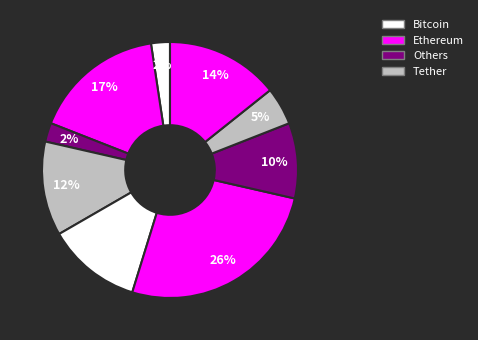

How many segments does this pie chart have?

9